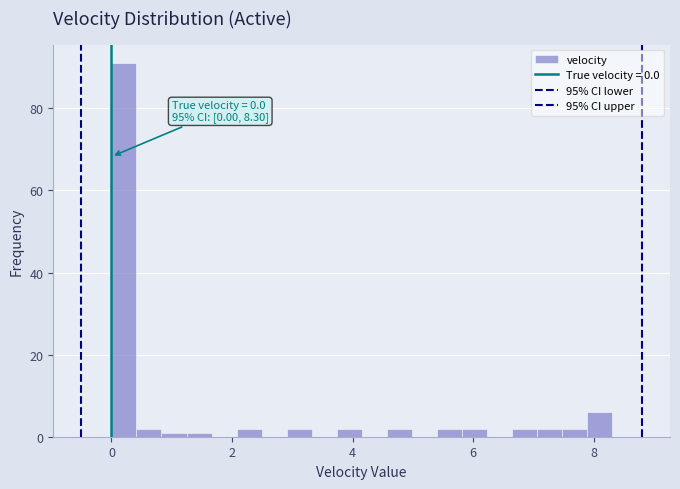

Read against the x-axis, roughly where is the centre of the tallest bar?

0.2